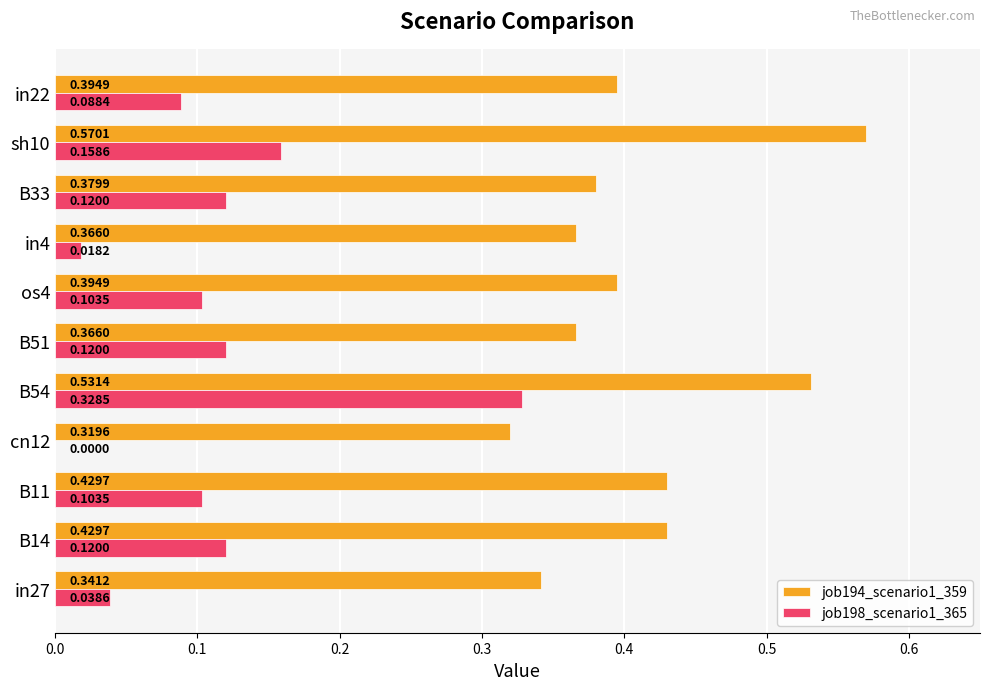

What is the sum of all job198_scenario1_365 values?

1.2